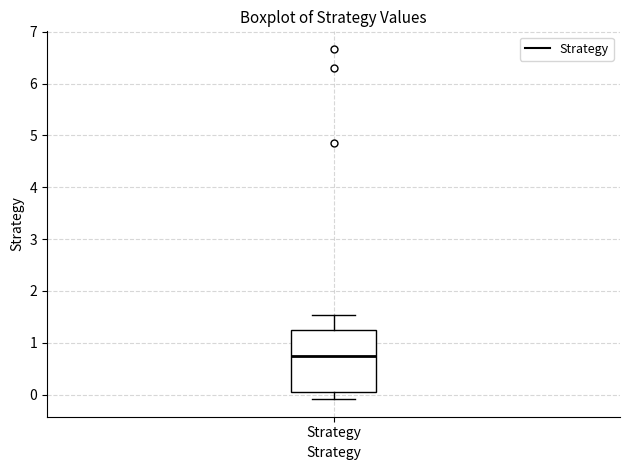

Where is the upper edge of the box for Strategy on the y-axis? The values are not printed on the chart, so give them approximately, as read against the axis.

1.2